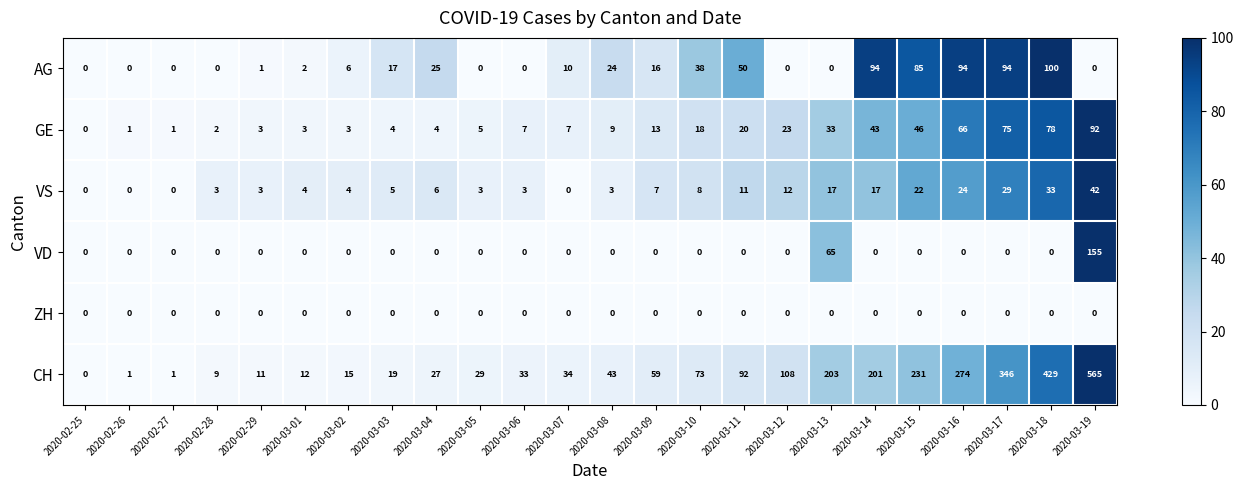

Is it true that VS equals 7 at 2020-03-09?

True